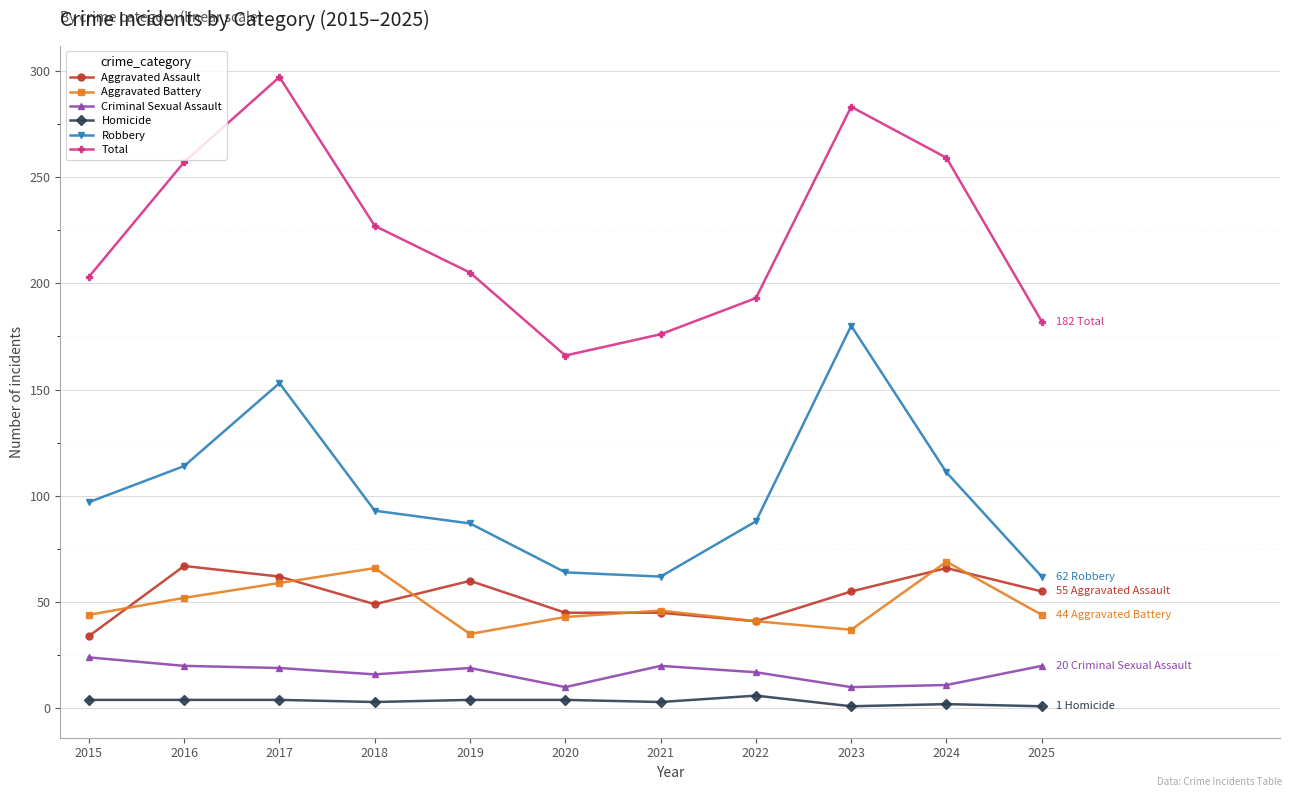

The value of Robbery at 2020 is 64. True or false?

True